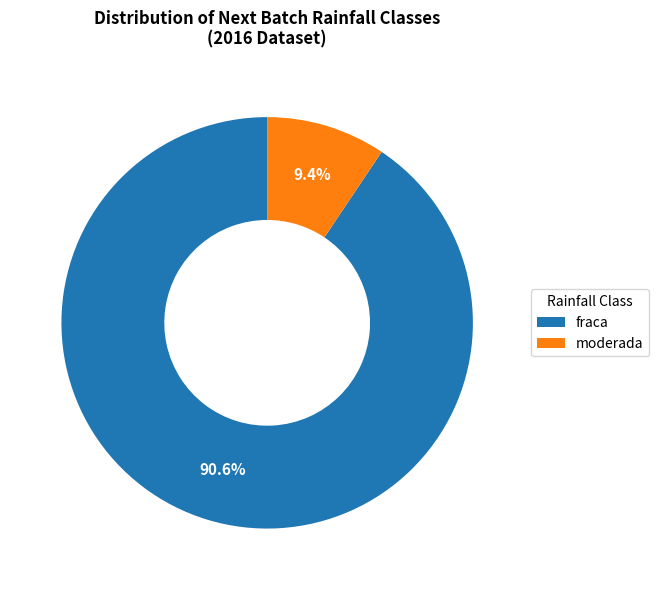

What is the ratio of the value at fraca to the value at moderada?

9.6